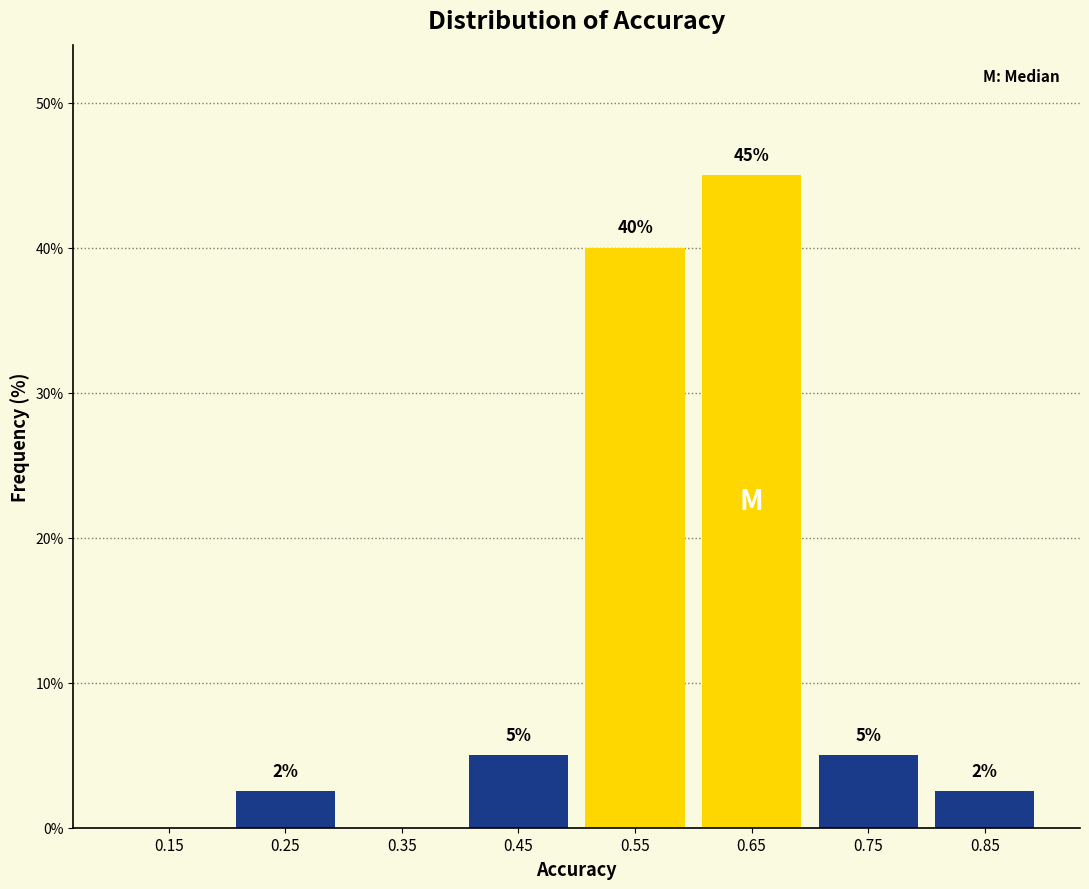

Over which range of the x-axis is the bar tallest?

0.6 to 0.7